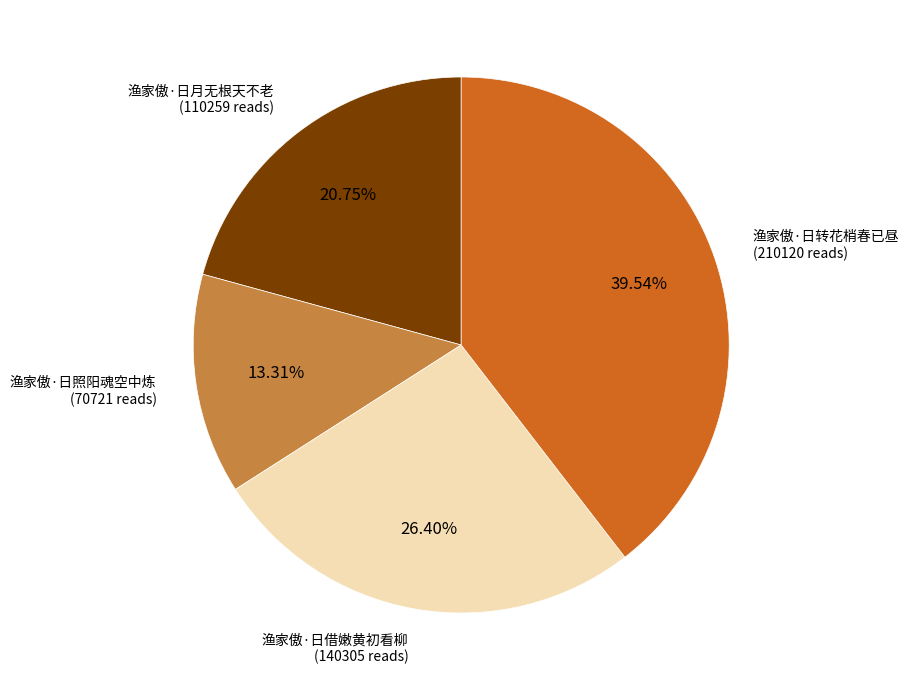

Is there any slice that represents more than half of the pie?

No